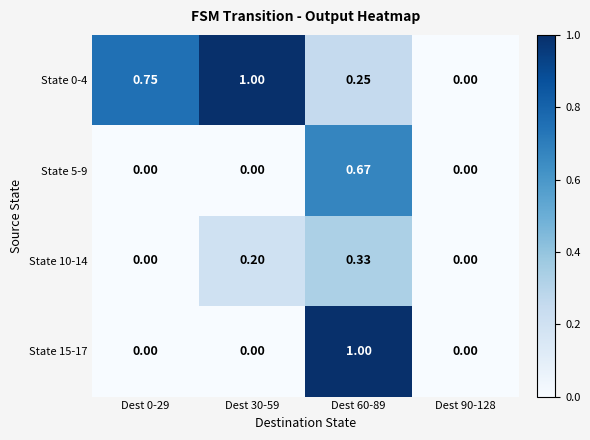

Rank the series at Dest 90-128 from lowest to highest value.

State 0-4, State 5-9, State 10-14, State 15-17